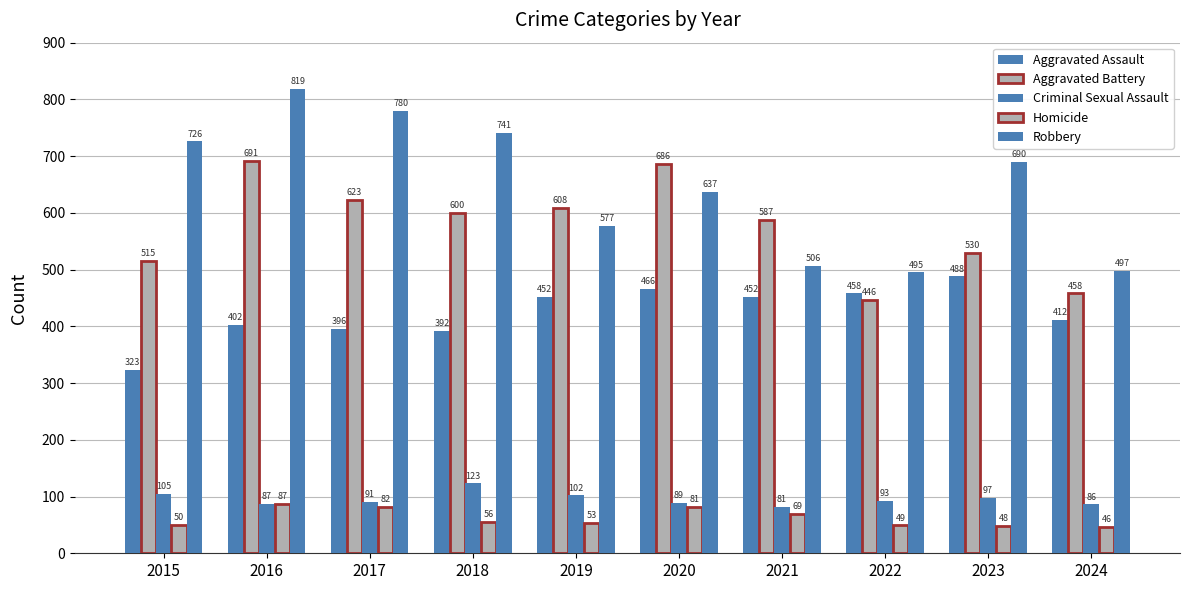

The value of Criminal Sexual Assault at 2022 is 93. True or false?

True